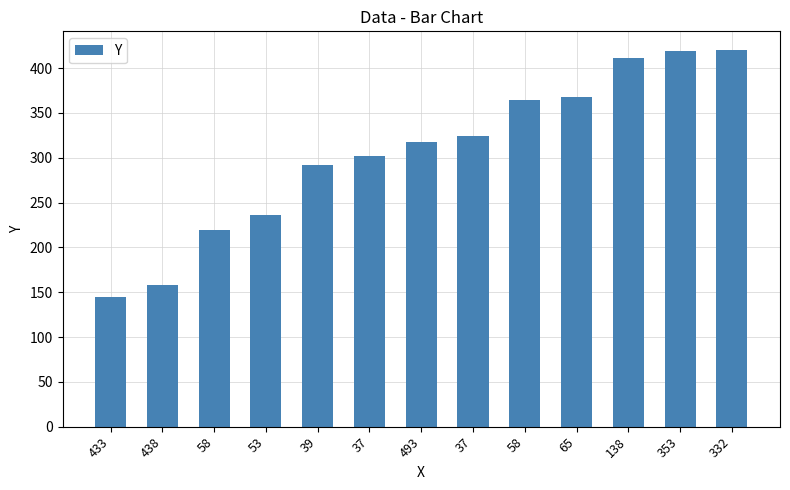

How many data points does each series have?

13